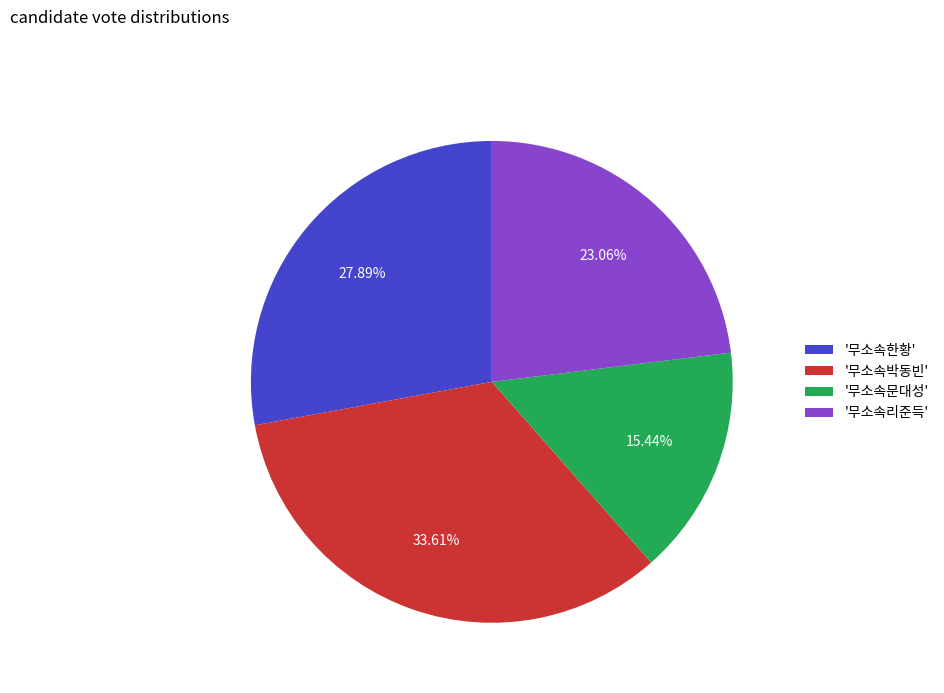

Does '무소속리준득' represent more than half of the total?

No